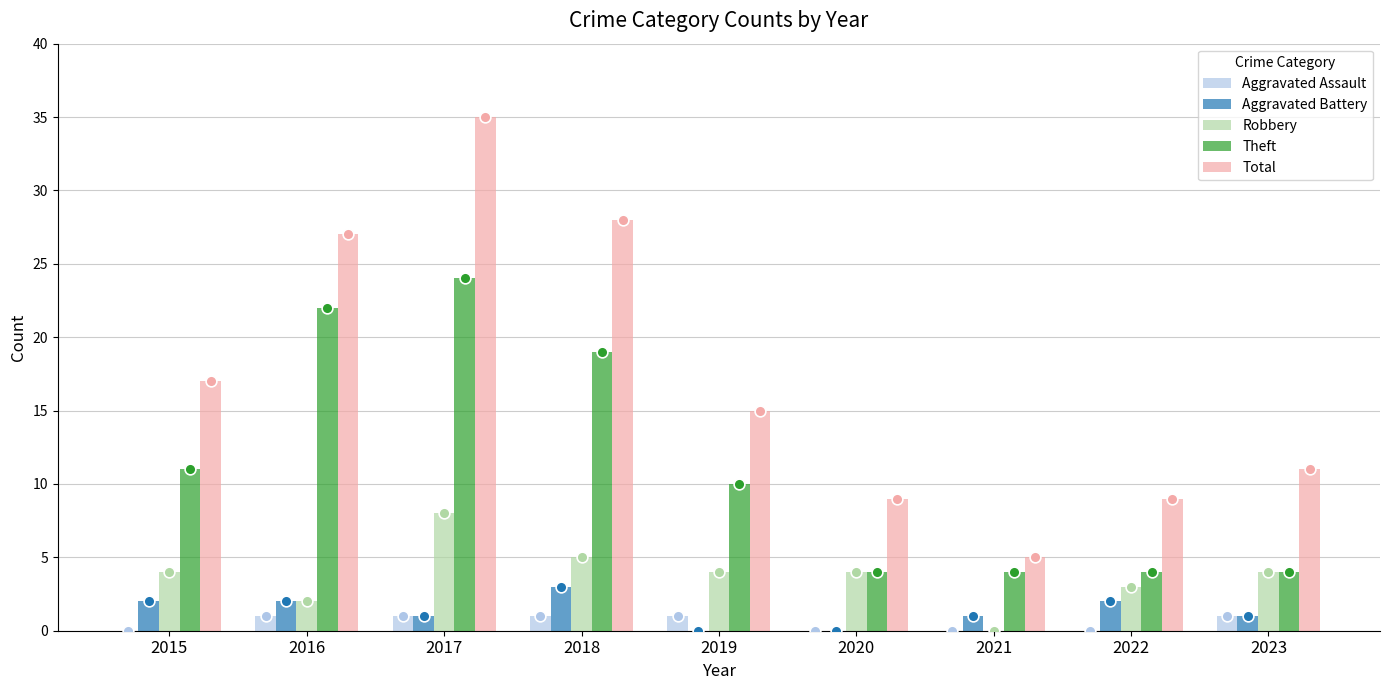

Which series has the largest Y range (max minus min)?

Total